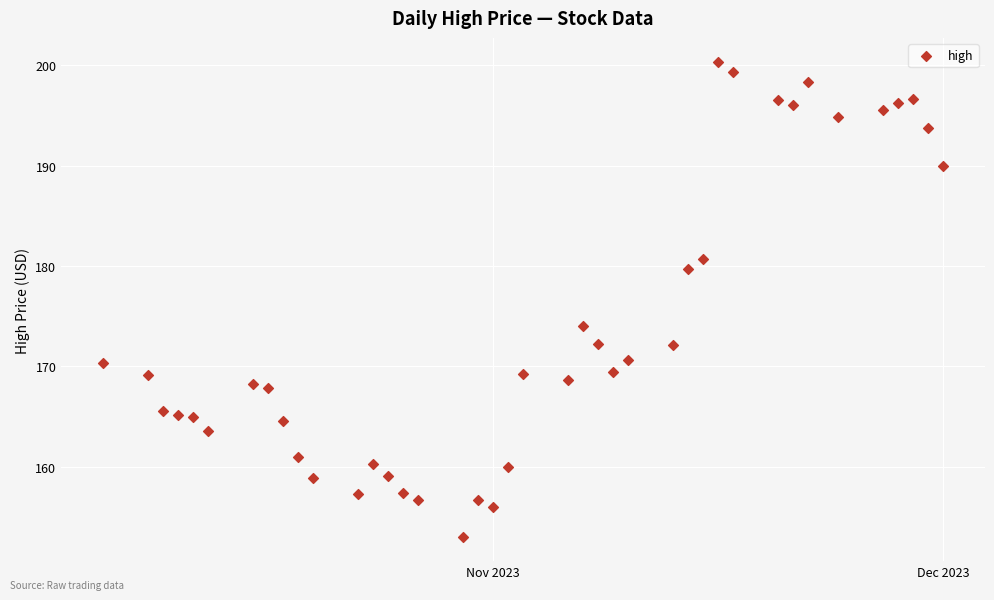

What is the range of Y values (max minus min)?

47.4